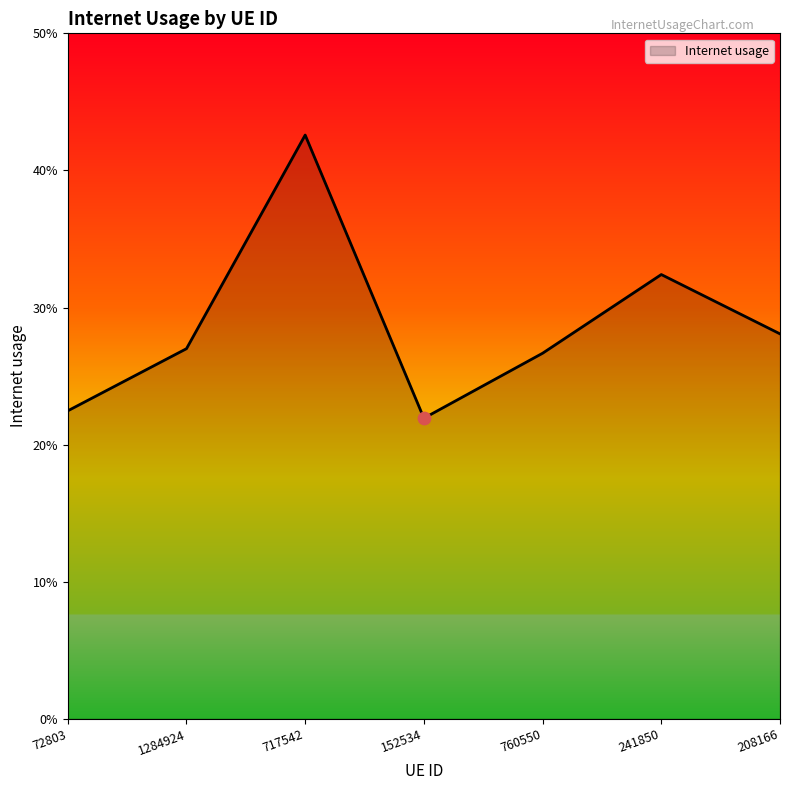

Between 208166 and 152534, which is larger?

208166